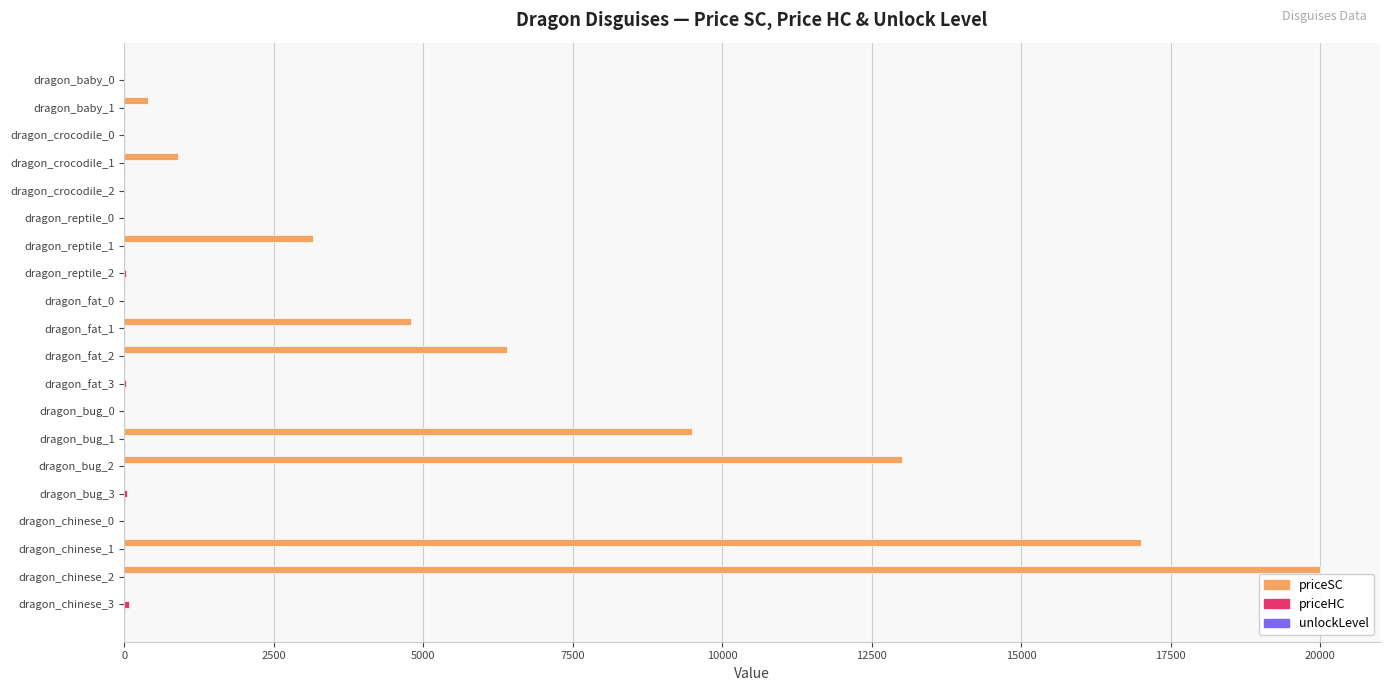

At which category is the sum across all series the highest?

dragon_chinese_2